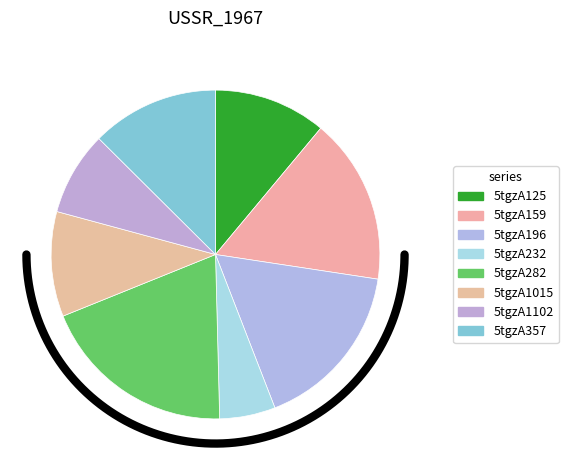

Is there a majority slice in this chart?

No